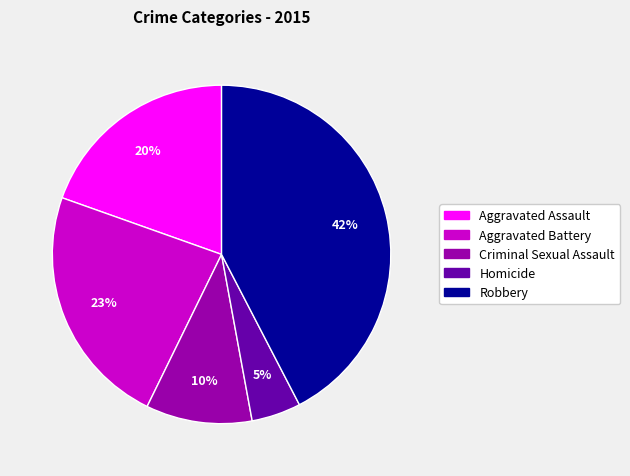

To the nearest percent, what portion does Homicide represent?

5%